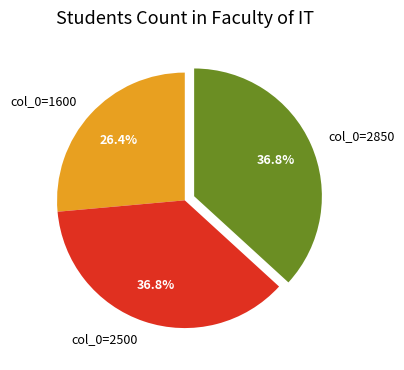

Does col_0=1600 account for over 50% of the chart?

No